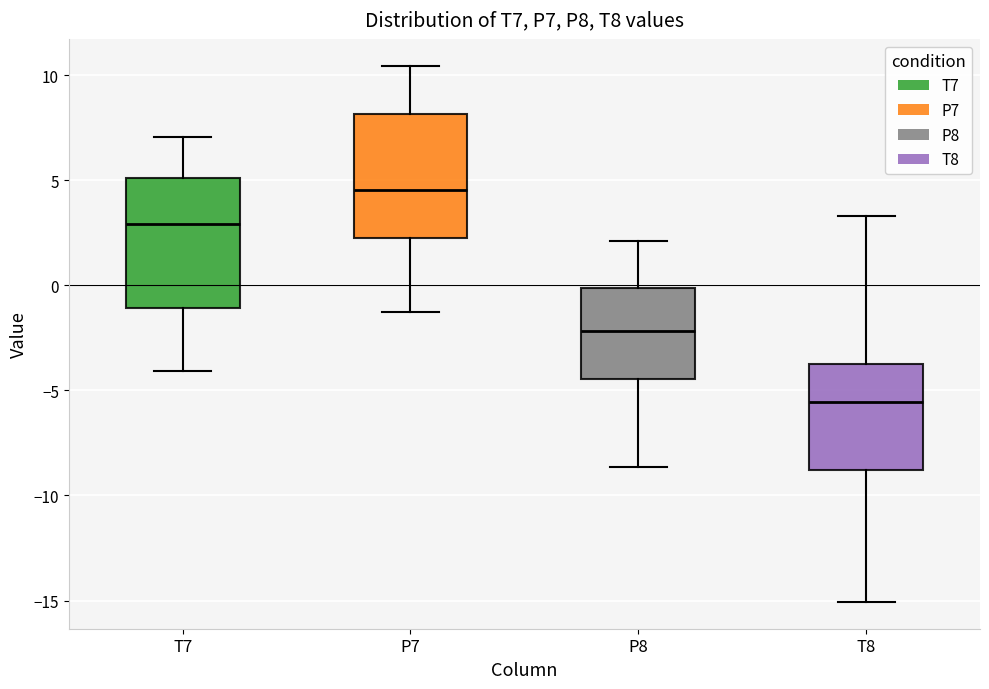

Which box has the highest median line?

P7